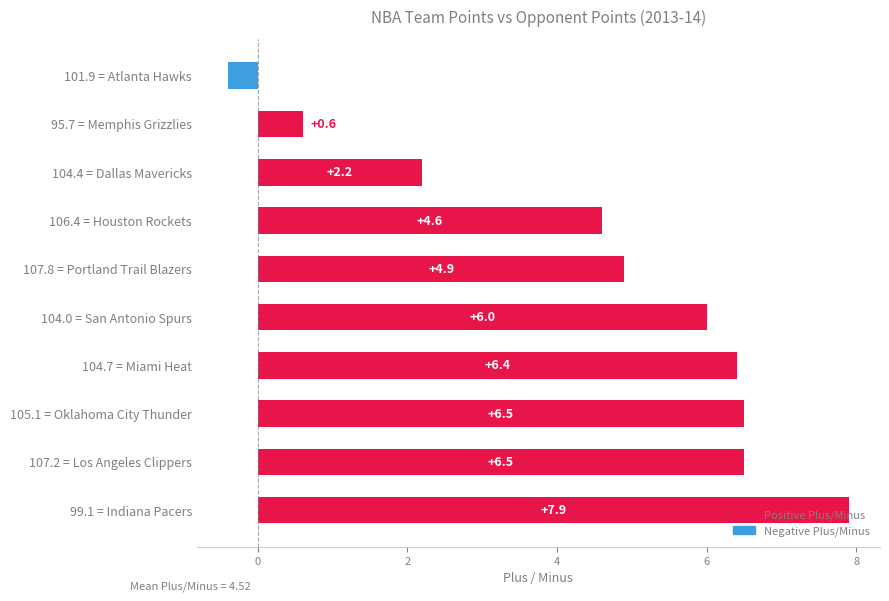

How many values are above zero?

9